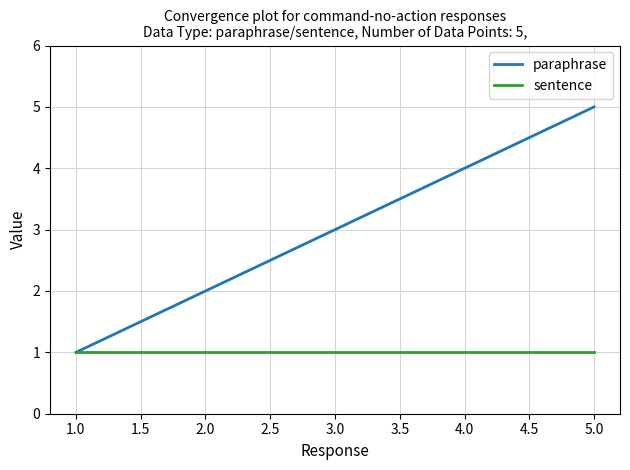

How many categories are shown in the chart?

5